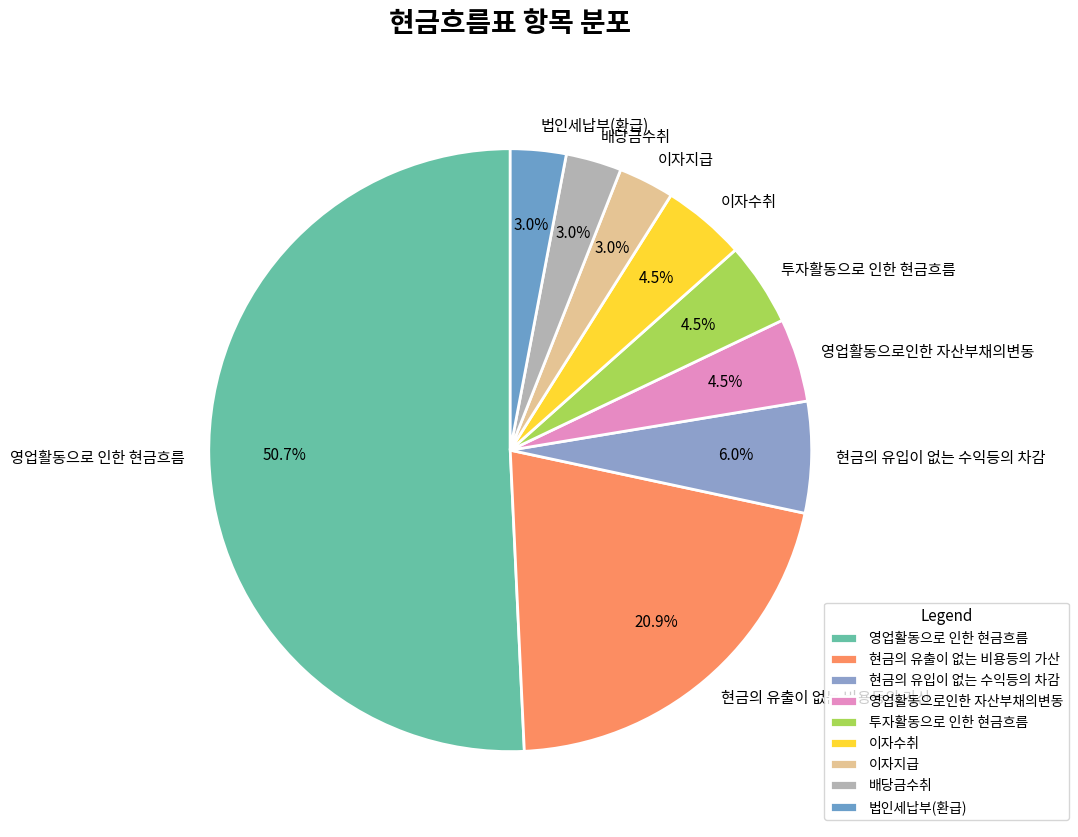

True or false: 현금의 유입이 없는 수익등의 차감 accounts for 6% of the total.

True